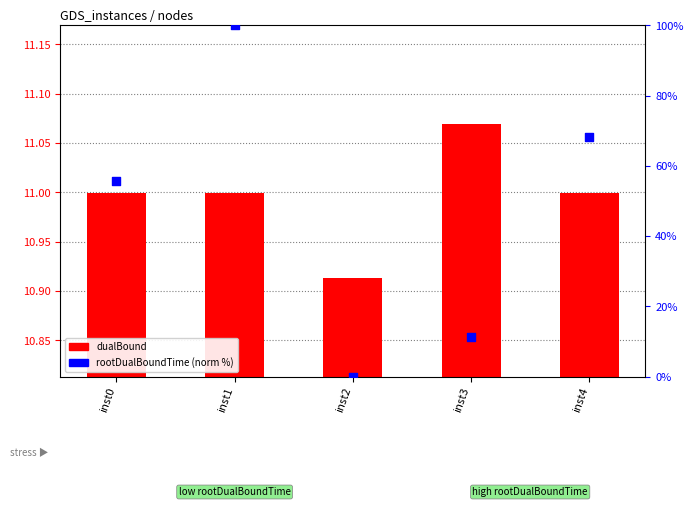

At which category is the sum across all series the highest?

inst1